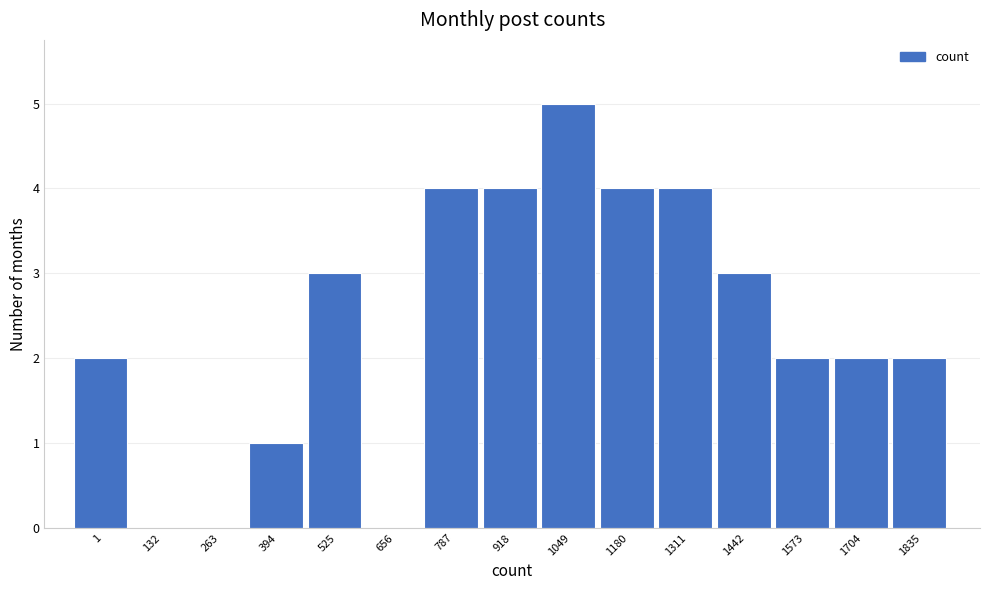

Reading left to right, extract all data points from this chart.

1=2	132=0	263=0	394=1	525=3	656=0	787=4	918=4	1049=5	1180=4	1311=4	1442=3	1573=2	1704=2	1835=2